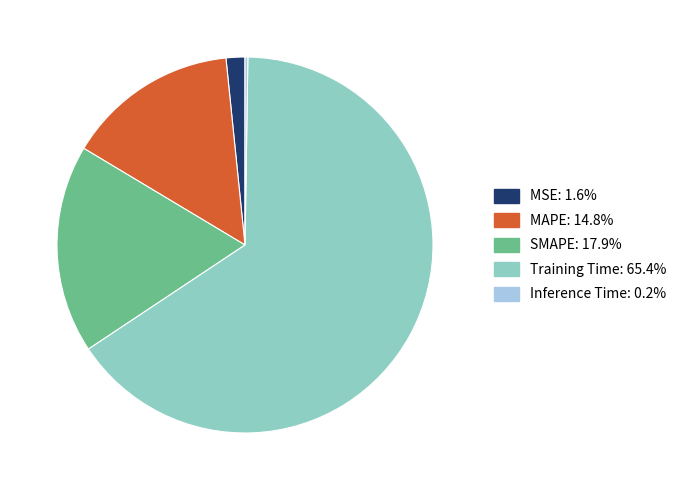

Which slice is the largest?

Training Time